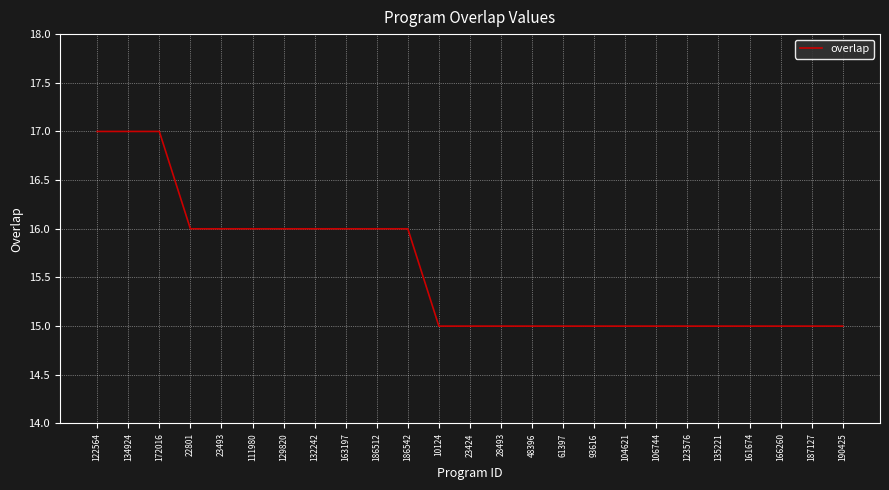

True or false: the data shows 4 at 104621.

False